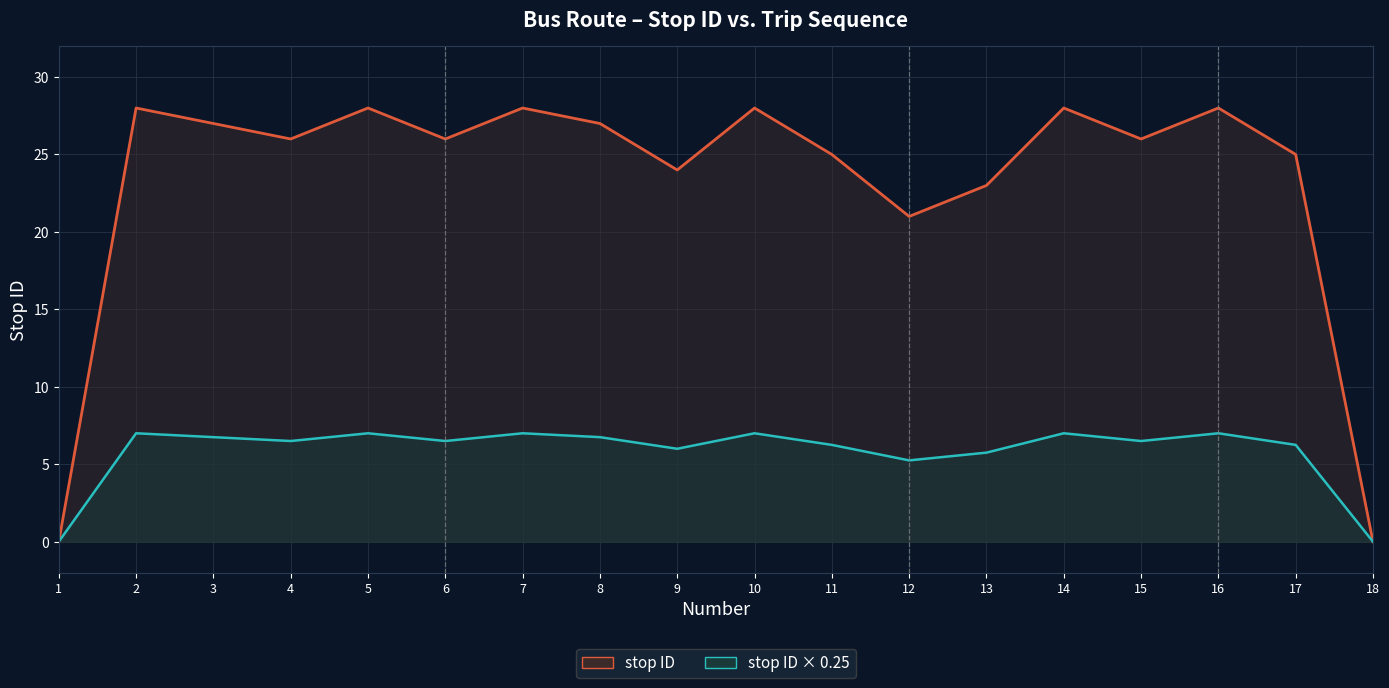

At which category is the sum across all series the highest?

2